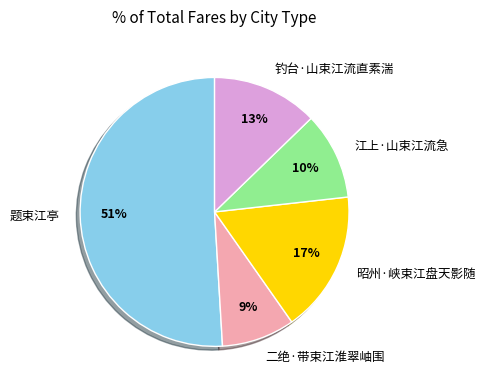

To the nearest percent, what is the difference between the largest and smallest slice percentages?

42%